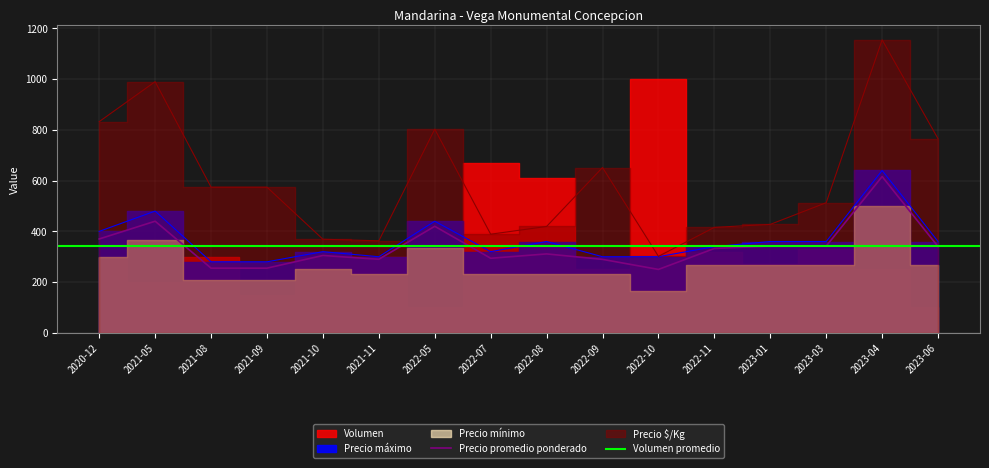

At which label does Precio promedio ponderado reach its peak?

2023-04